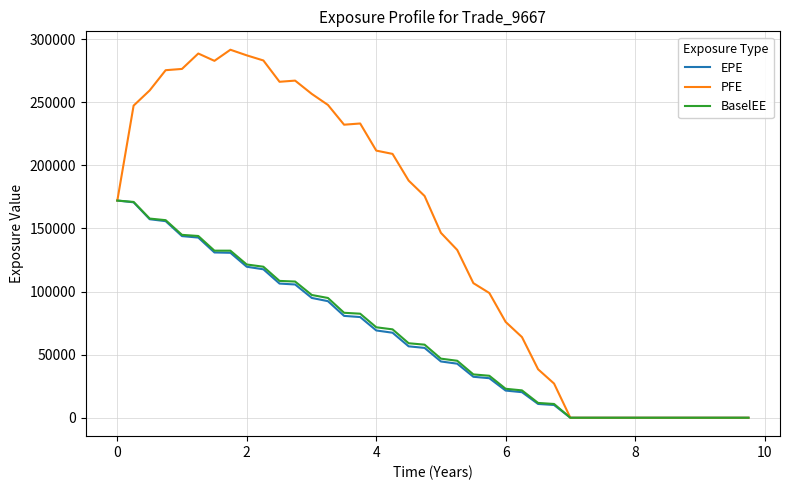

Is this an area chart (filled region under the line)?

No